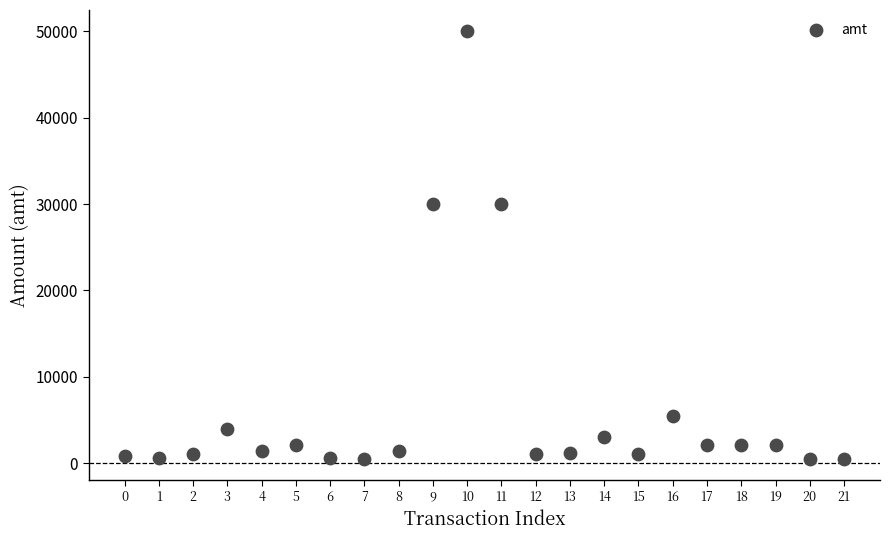

What is the range of Y values (max minus min)?

49499.0